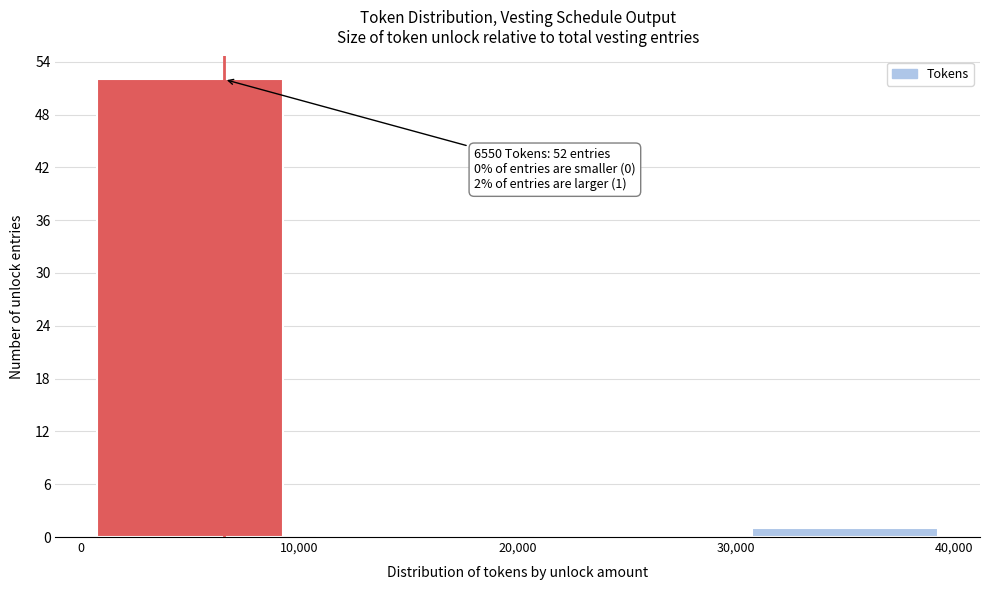

Over which range of the x-axis is the bar tallest?

0 to 10,000